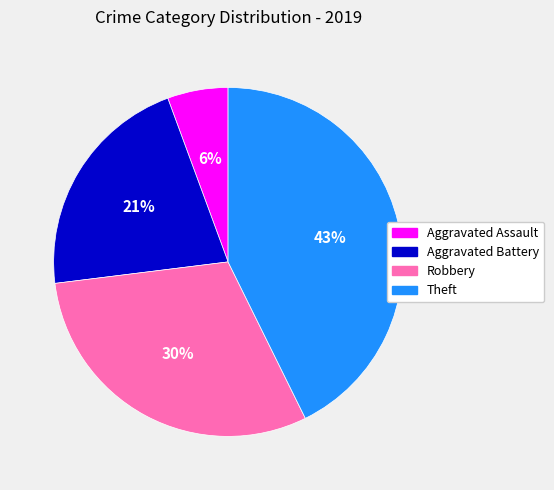

The Theft slice represents 43% of the pie. True or false?

True